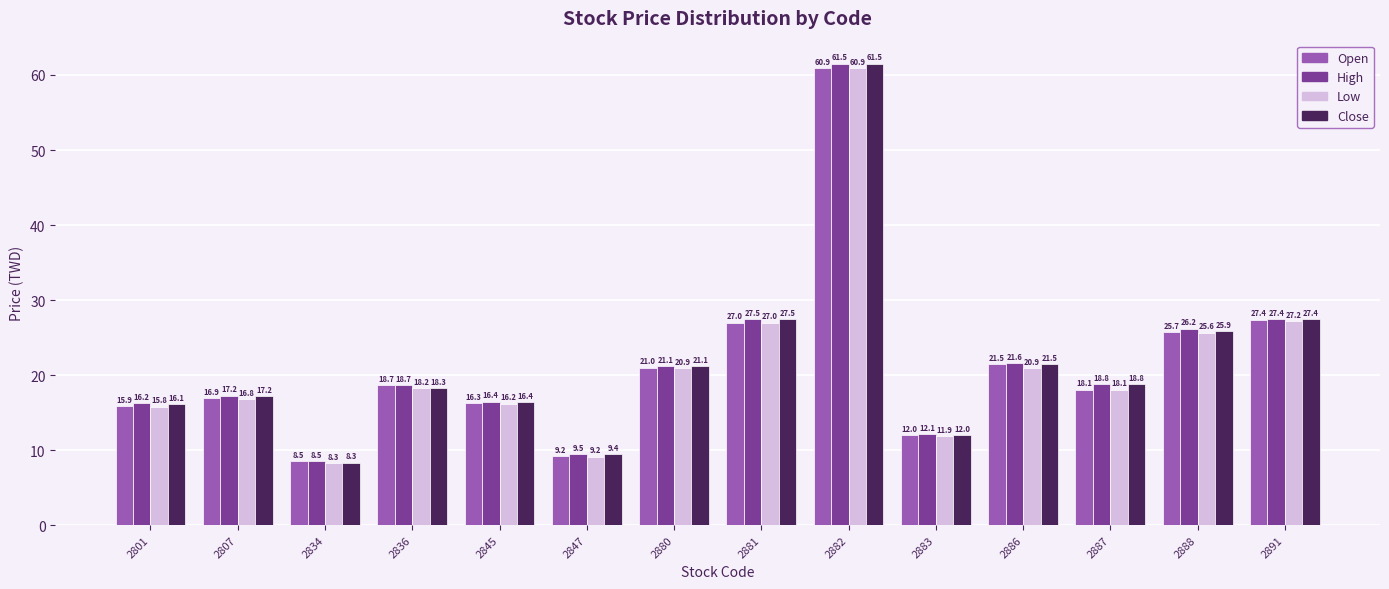

What is the difference between the maximum and minimum values in the High series?

53.0